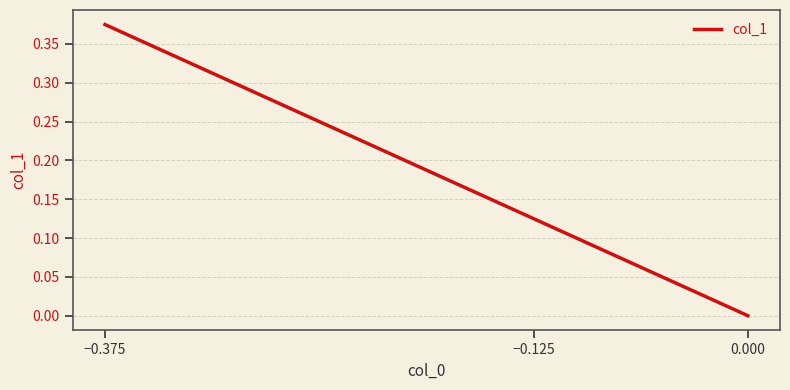

Between 0.000 and −0.375, which is larger?

−0.375